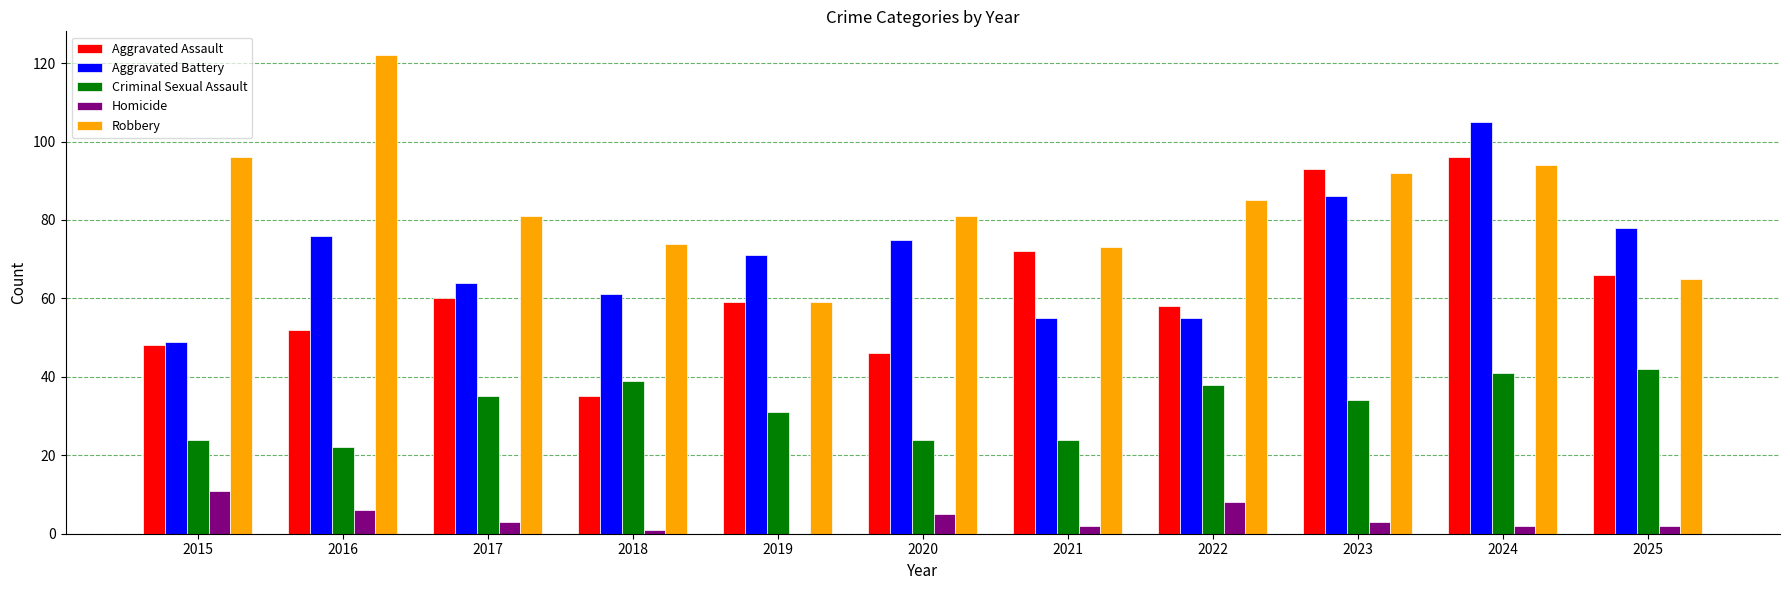

Reading left to right, what are all the values shown in this chart?

Aggravated Assault: 2015=48	2016=52	2017=60	2018=35	2019=59	2020=46	2021=72	2022=58	2023=93	2024=96	2025=66
Aggravated Battery: 2015=49	2016=76	2017=64	2018=61	2019=71	2020=75	2021=55	2022=55	2023=86	2024=105	2025=78
Criminal Sexual Assault: 2015=24	2016=22	2017=35	2018=39	2019=31	2020=24	2021=24	2022=38	2023=34	2024=41	2025=42
Homicide: 2015=11	2016=6	2017=3	2018=1	2019=0	2020=5	2021=2	2022=8	2023=3	2024=2	2025=2
Robbery: 2015=96	2016=122	2017=81	2018=74	2019=59	2020=81	2021=73	2022=85	2023=92	2024=94	2025=65